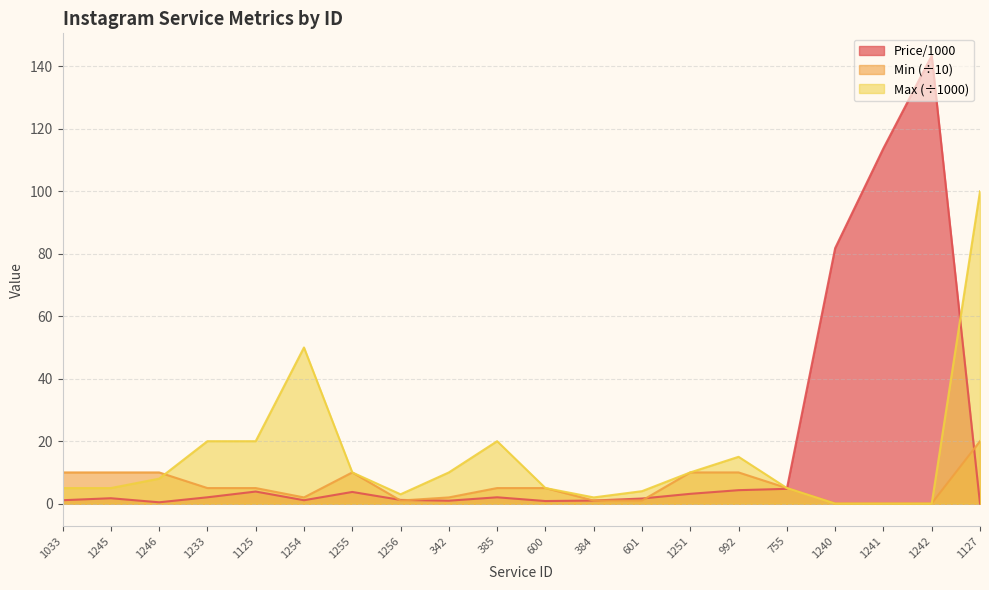

Which series has the largest total across all categories?

Price/1000